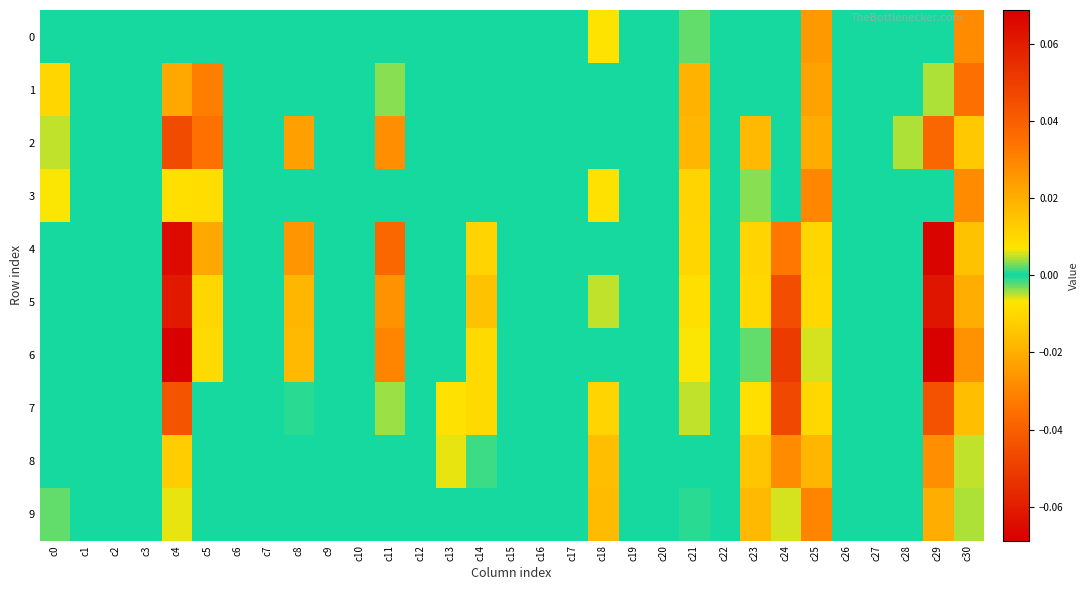

At c0, list the series in order from largest to smallest.

1, 3, 2, 9, 0, 4, 5, 6, 7, 8